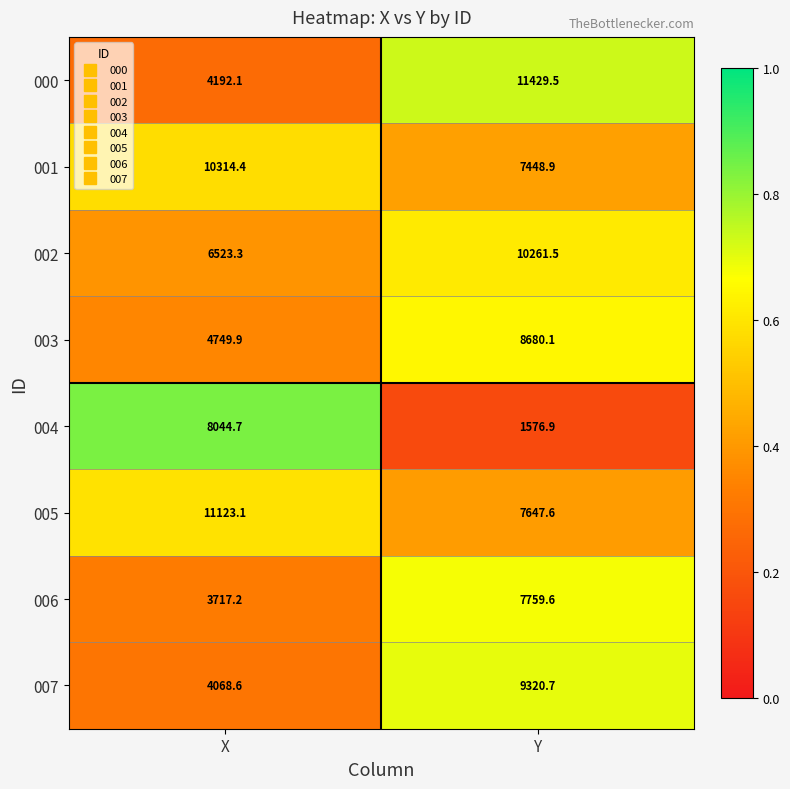

Which label corresponds to the smallest value in the chart?

Y